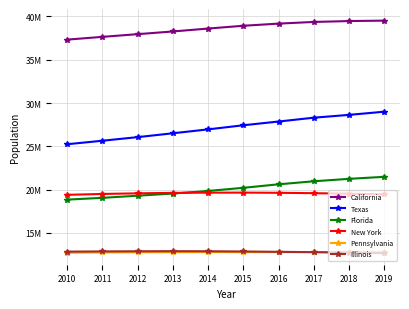

Is this an area chart (filled region under the line)?

No